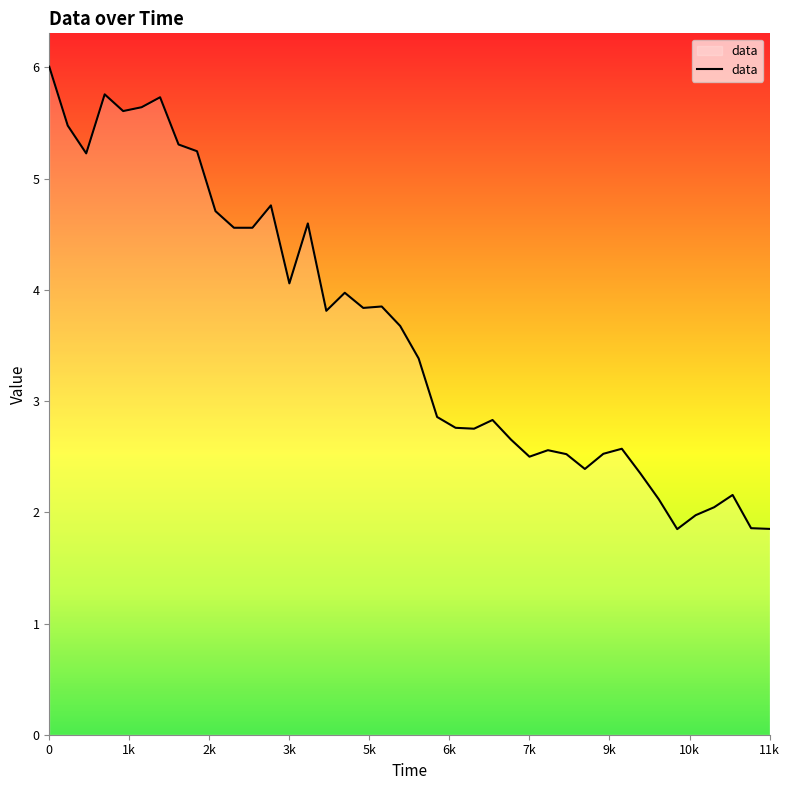

What is the difference between the maximum and minimum values?

4.2